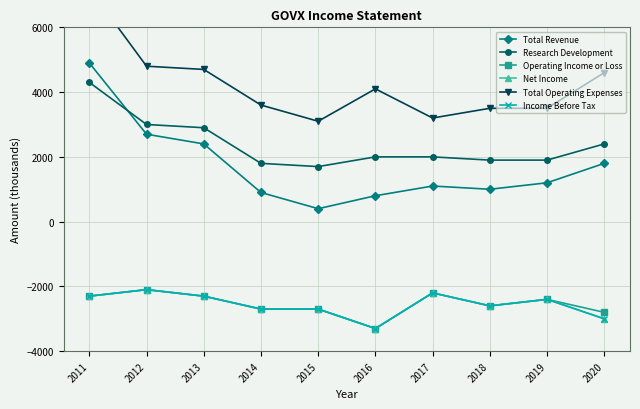

The Research Development series shows 3476 at 2017. True or false?

False